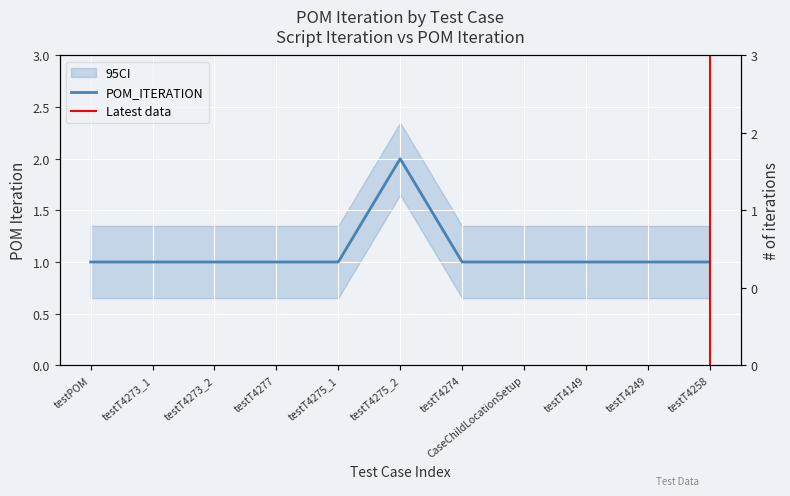

What is the minimum value shown in the chart?

1